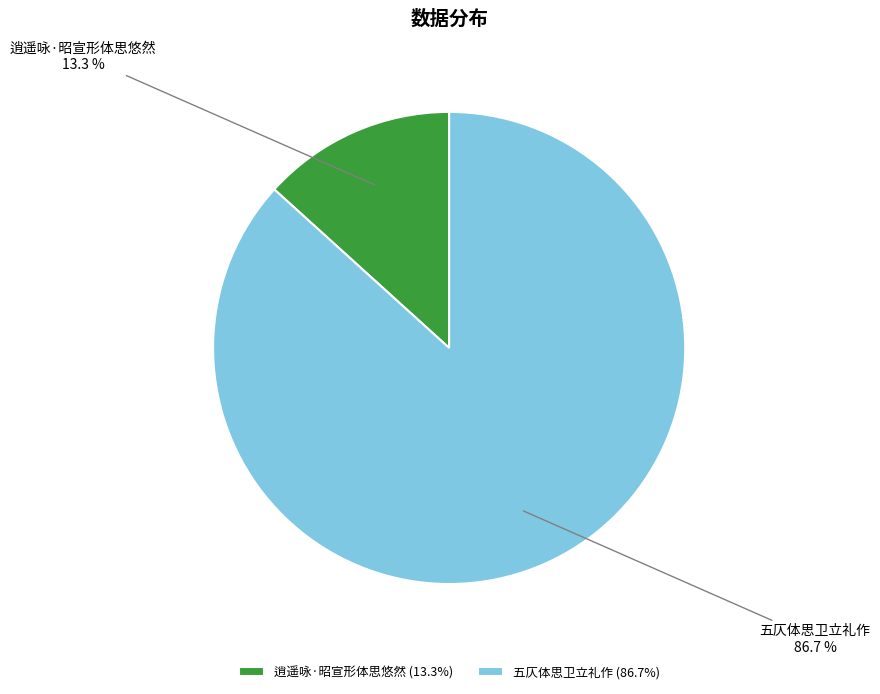

Which has a higher value, 五仄体思卫立礼作 or 逍遥咏·昭宣形体思悠然?

五仄体思卫立礼作